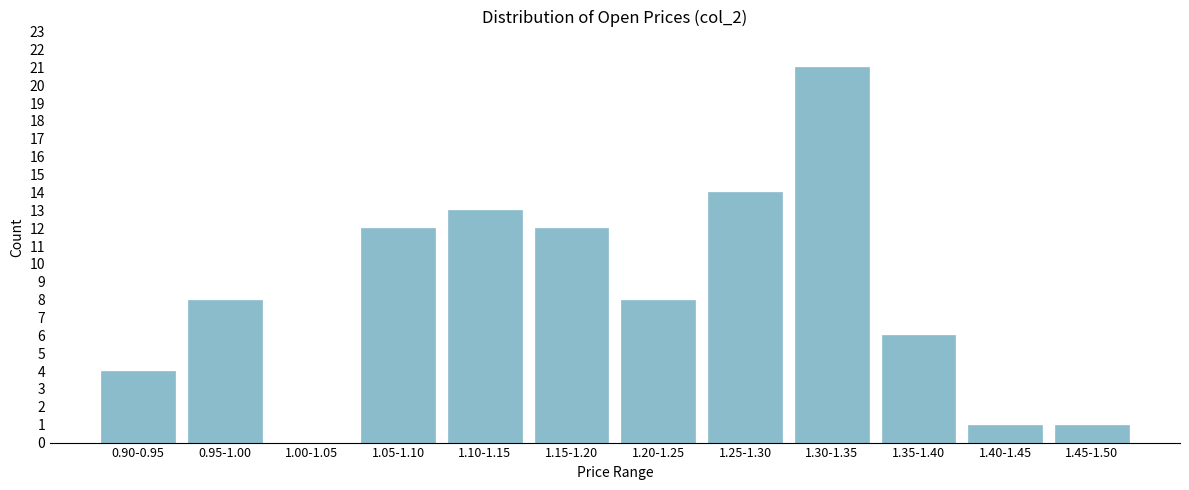

Reading left to right, extract all data points from this chart.

0.90-0.95=4	0.95-1.00=8	1.00-1.05=0	1.05-1.10=12	1.10-1.15=13	1.15-1.20=12	1.20-1.25=8	1.25-1.30=14	1.30-1.35=21	1.35-1.40=6	1.40-1.45=1	1.45-1.50=1